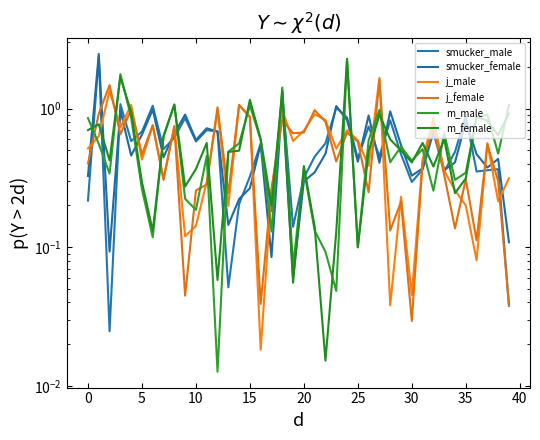

Which category has the lowest value across all series?

12